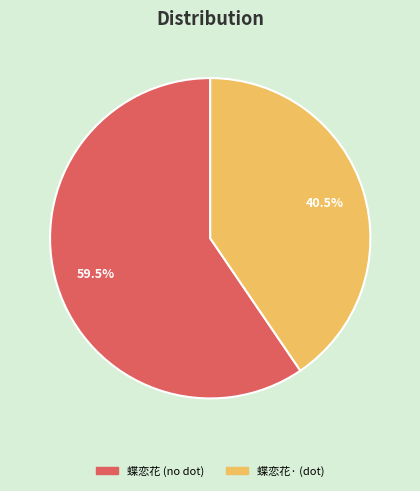

Is there any slice that represents more than half of the pie?

Yes